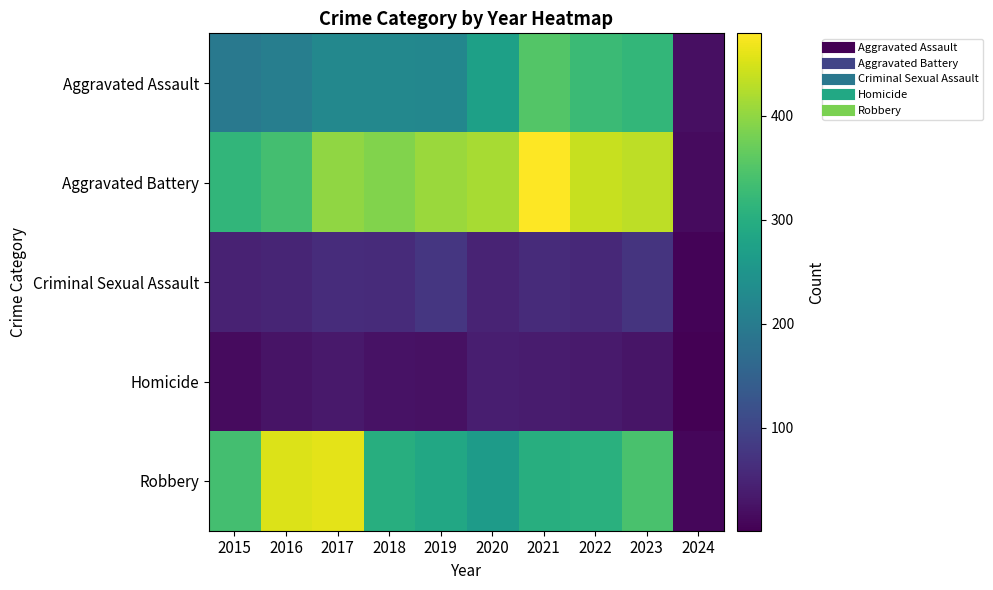

What is the spread (max minus min) of values at 2016?

428